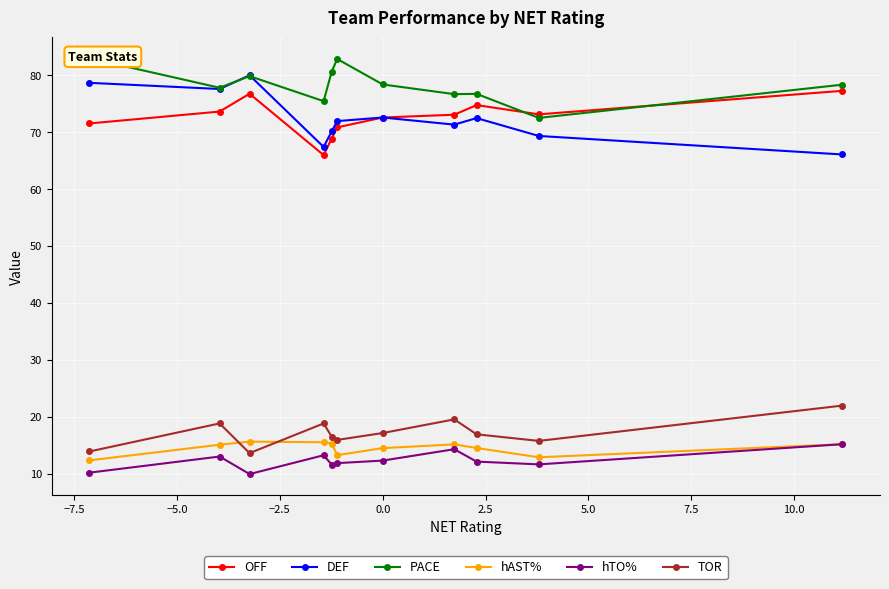

True or false: hAST% and hTO% intersect in this chart.

False